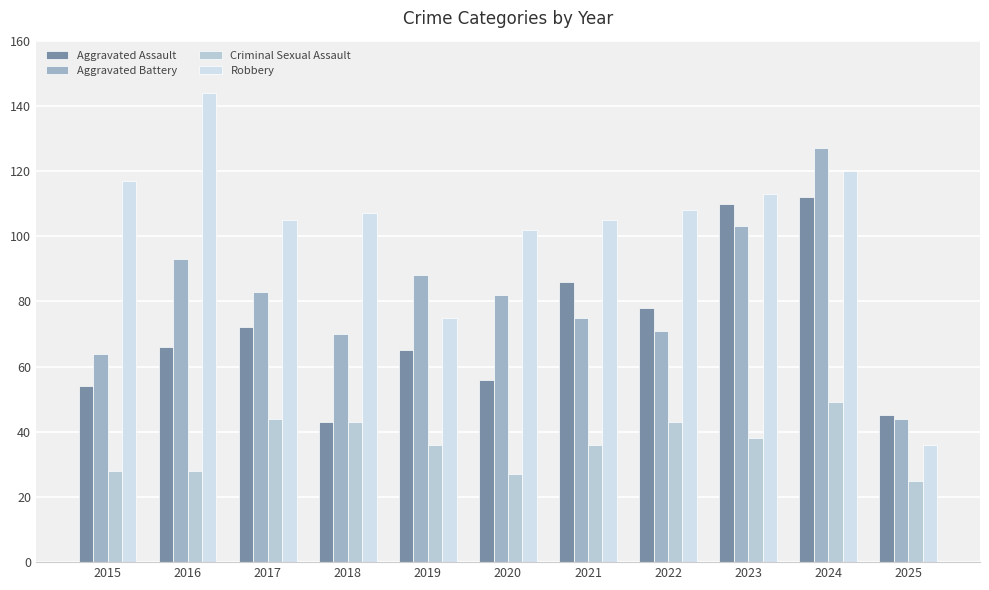

Reading left to right, transcribe all the data shown in this chart.

Aggravated Assault: 54	66	72	43	65	56	86	78	110	112	45
Aggravated Battery: 64	93	83	70	88	82	75	71	103	127	44
Criminal Sexual Assault: 28	28	44	43	36	27	36	43	38	49	25
Robbery: 117	144	105	107	75	102	105	108	113	120	36